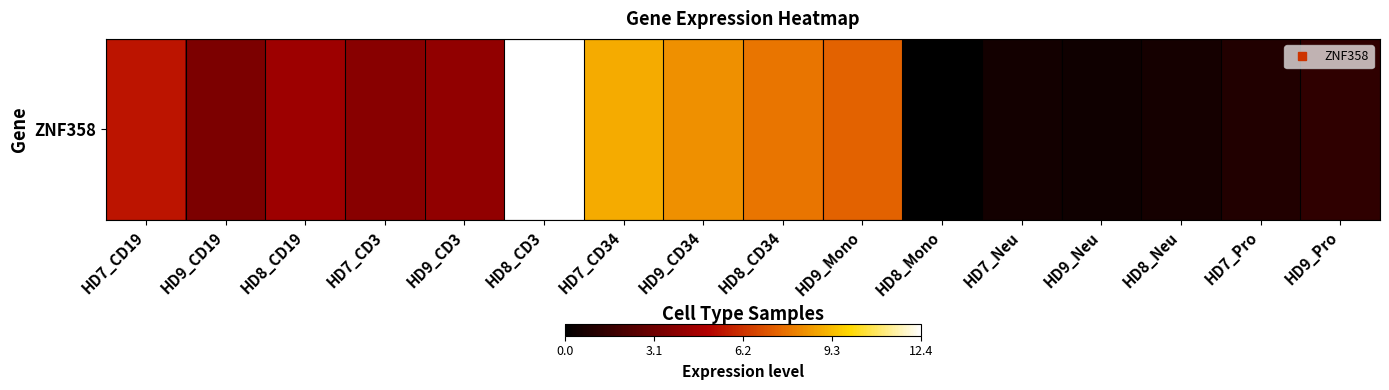

Count the number of values greater than 4.

8